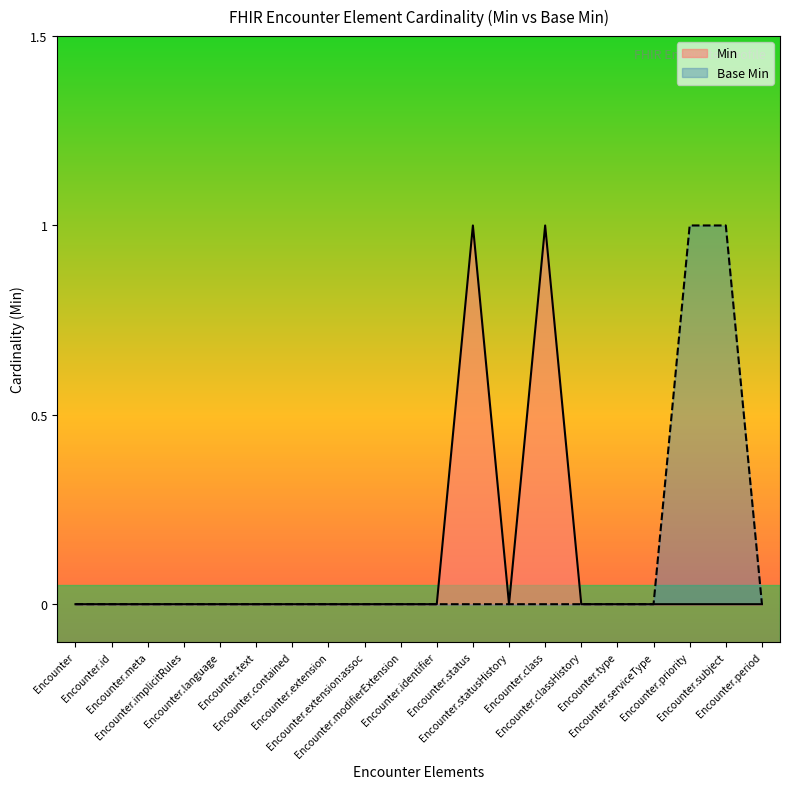

The value at Encounter.subject is 1. True or false?

True